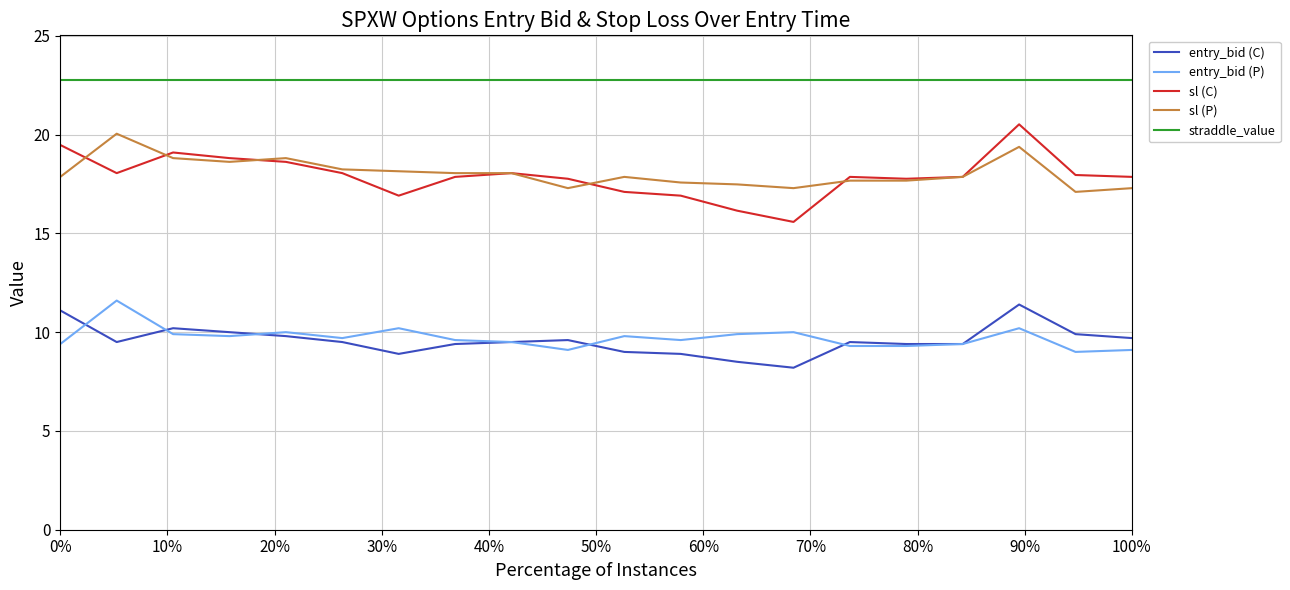

What is the minimum value shown in the chart?

8.2